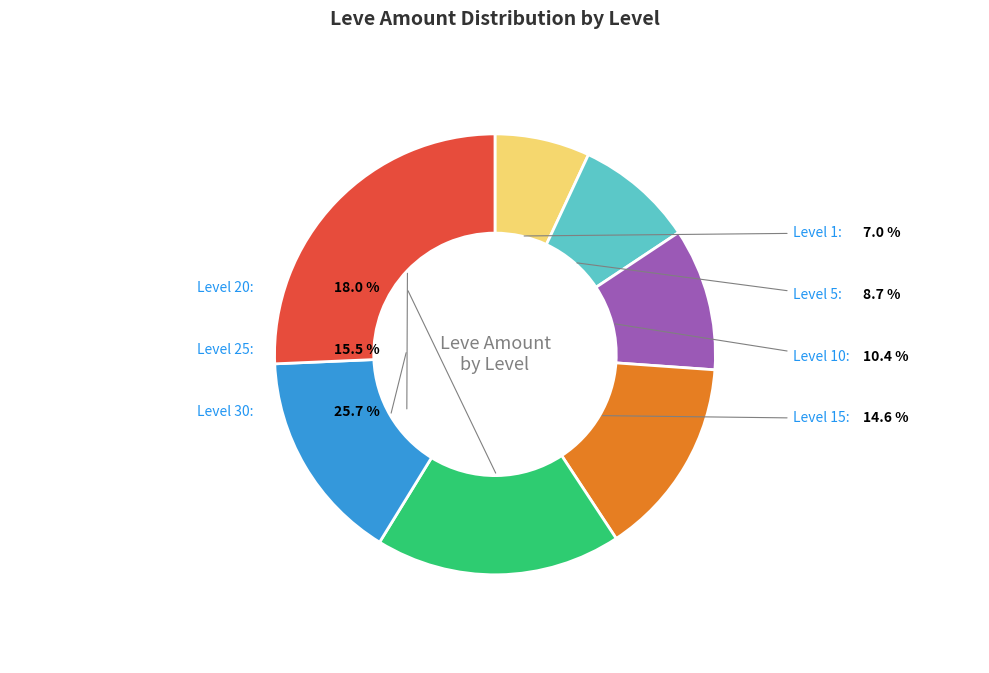

What portion of the pie excludes Level 10?

89.6%